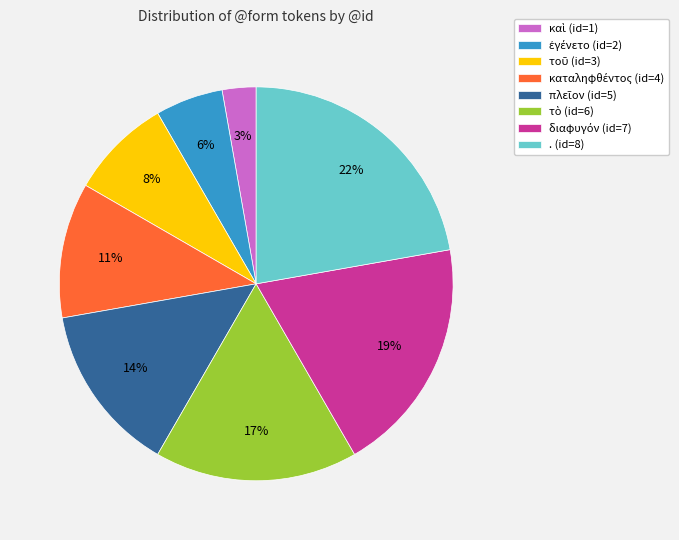

Count the number of slices in the pie.

8